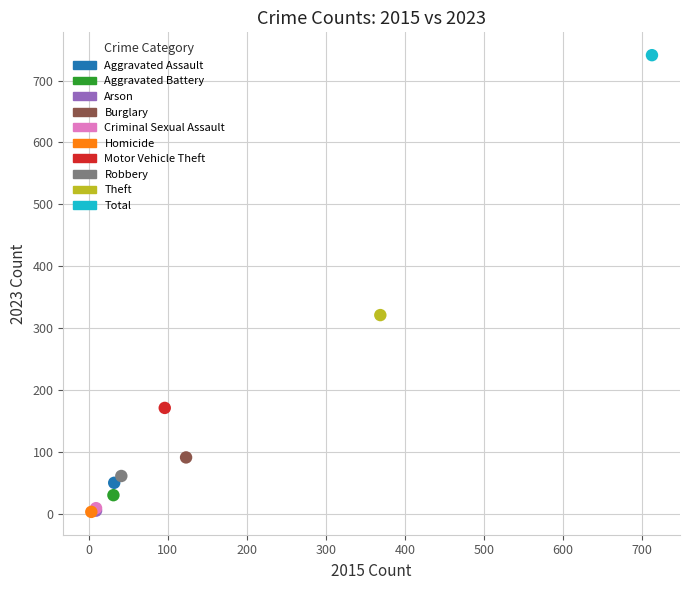

What are all the series names shown in the legend?

Aggravated Assault, Aggravated Battery, Arson, Burglary, Criminal Sexual Assault, Homicide, Motor Vehicle Theft, Robbery, Theft, Total